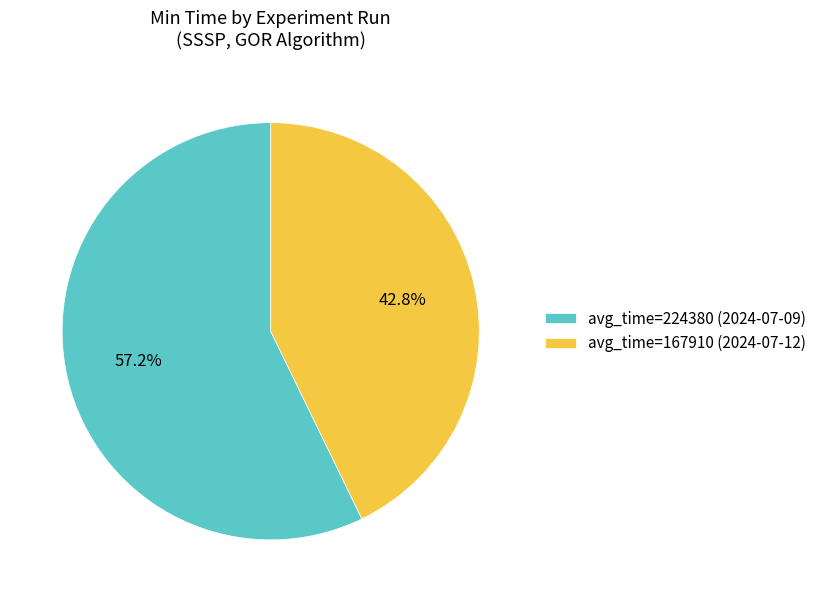

What is the majority slice?

avg_time=224380 (2024-07-09)